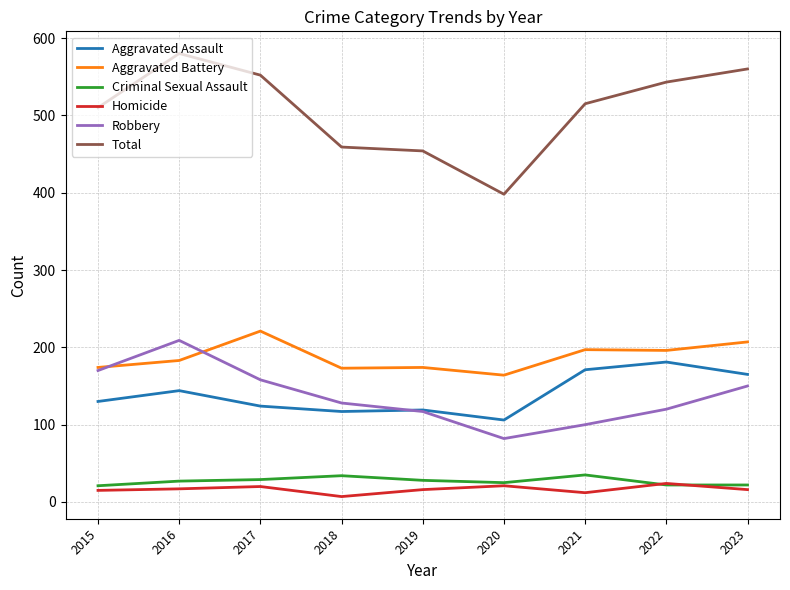

True or false: Homicide and Aggravated Battery cross at least once.

False